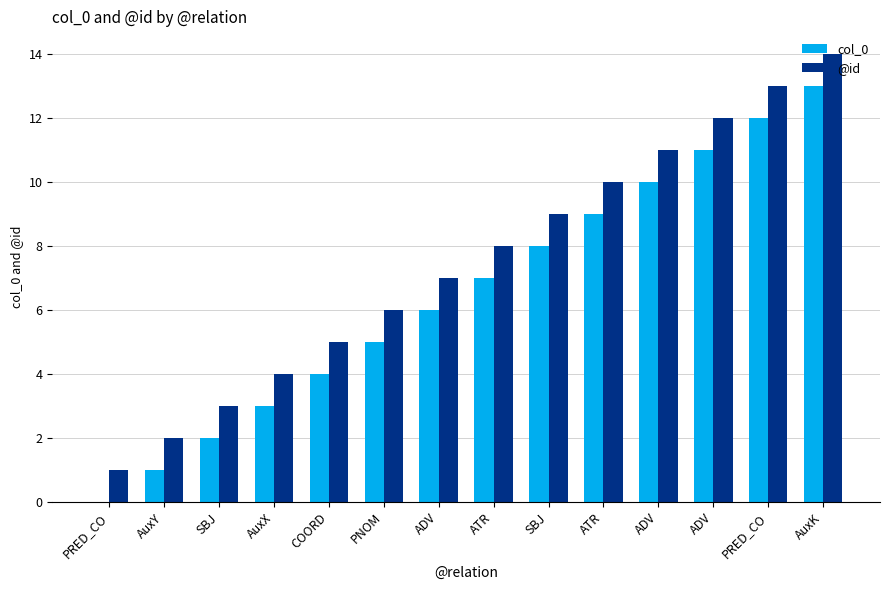

Is it true that @id equals 9 at COORD?

False